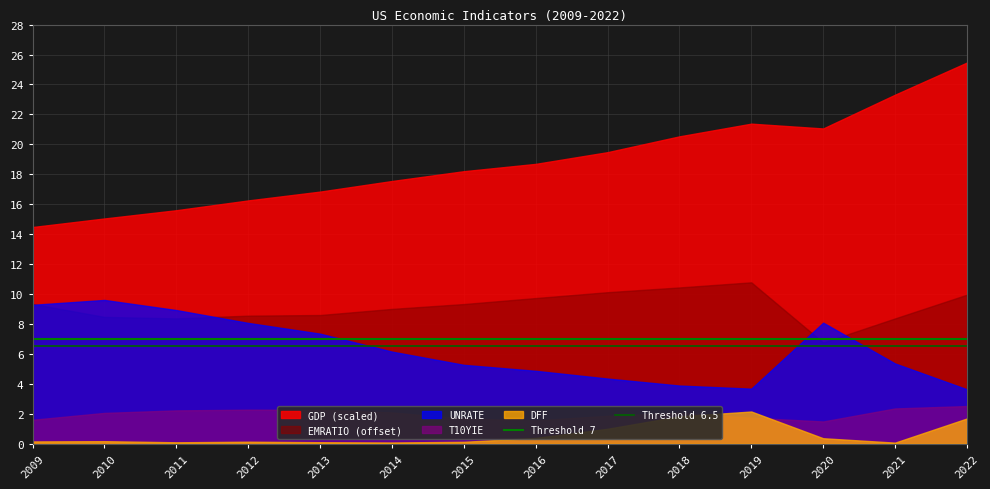

Does the chart display data point markers on the line(s)?

No